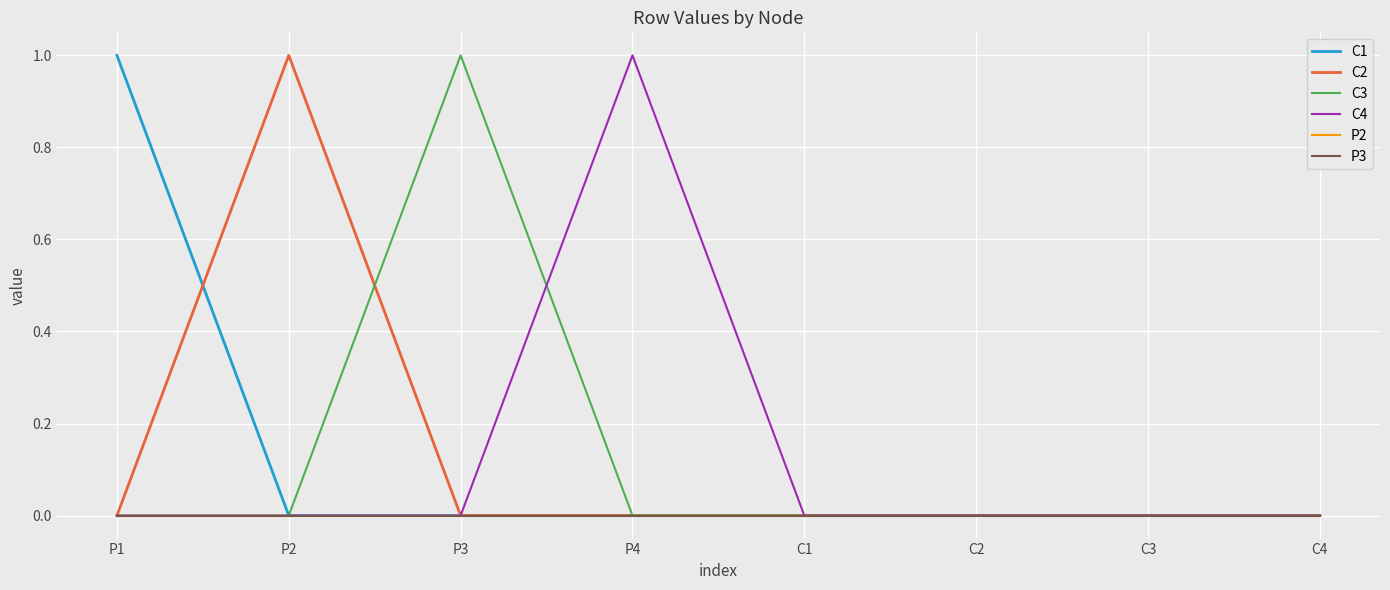

Reading left to right, what are all the values shown in this chart?

C1: P1=1	P2=0	P3=0	P4=0	C1=0	C2=0	C3=0	C4=0
C2: P1=0	P2=1	P3=0	P4=0	C1=0	C2=0	C3=0	C4=0
C3: P1=0	P2=0	P3=1	P4=0	C1=0	C2=0	C3=0	C4=0
C4: P1=0	P2=0	P3=0	P4=1	C1=0	C2=0	C3=0	C4=0
P2: P1=0	P2=0	P3=0	P4=0	C1=0	C2=0	C3=0	C4=0
P3: P1=0	P2=0	P3=0	P4=0	C1=0	C2=0	C3=0	C4=0